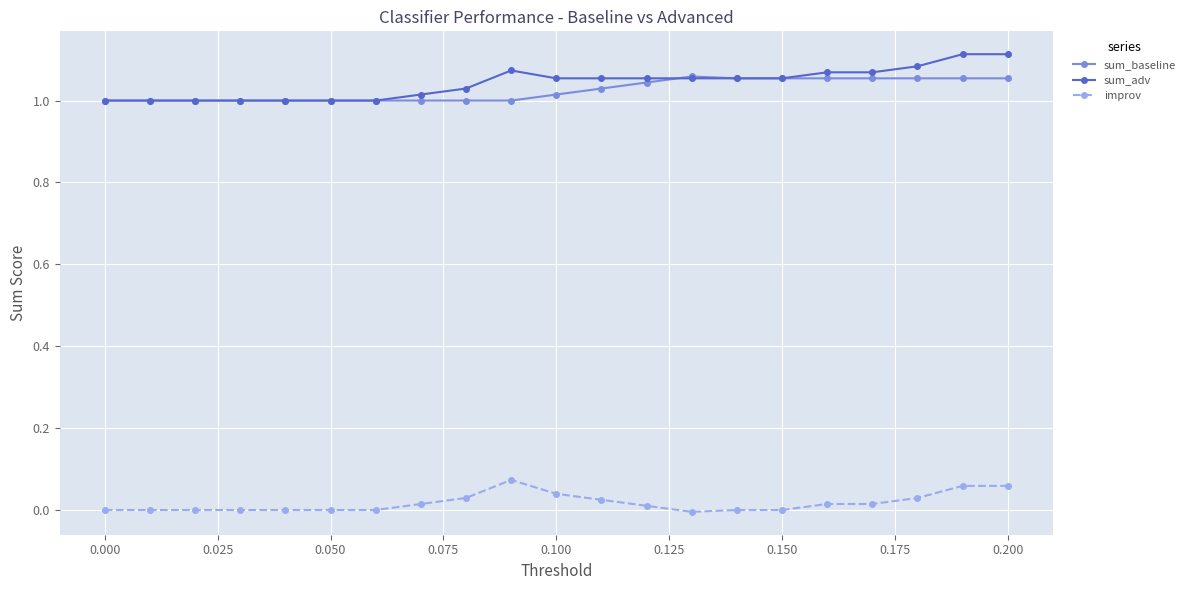

How many lines are shown in the chart?

3